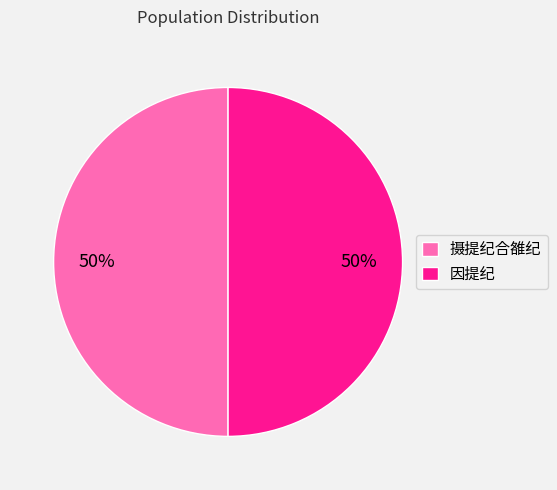

To the nearest percent, what is the average slice percentage?

50%